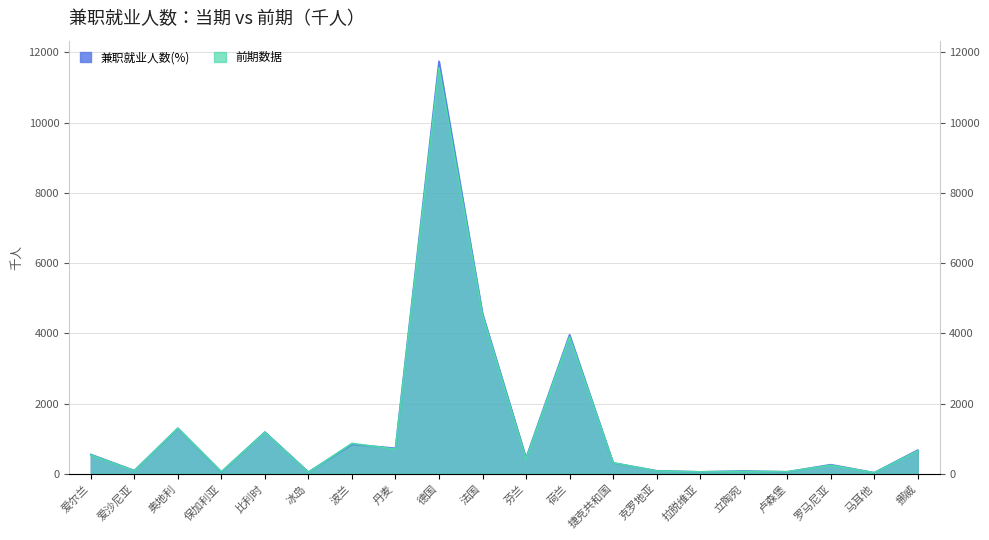

Does the chart display data point markers on the line(s)?

No